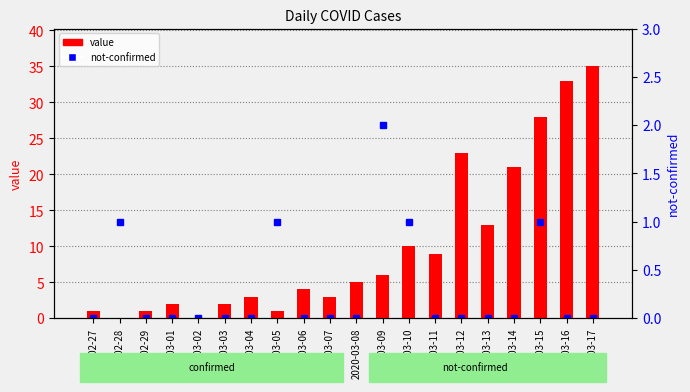

List the series in order of their overall mean, lowest first.

not-confirmed, value